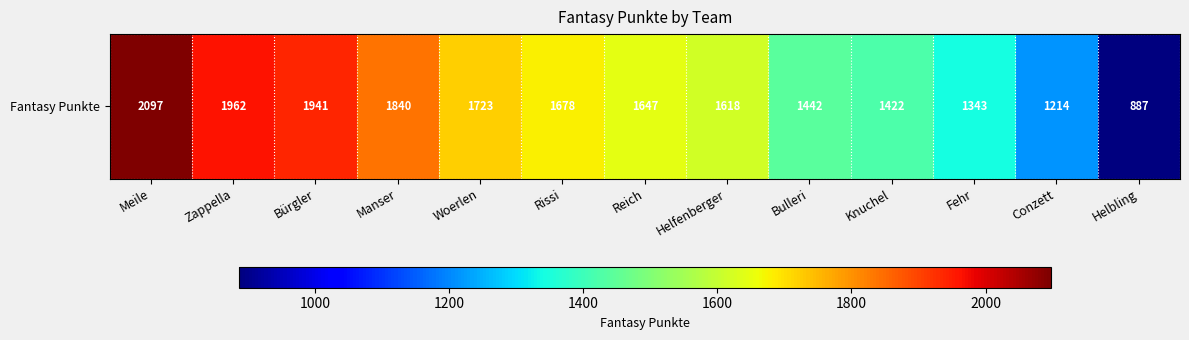

Reading left to right, extract all data points from this chart.

Meile=2097	Zappella=1962	Bürgler=1941	Manser=1840	Woerlen=1723	Rissi=1678	Reich=1647	Helfenberger=1618	Bulleri=1442	Knuchel=1422	Fehr=1343	Conzett=1214	Helbling=887